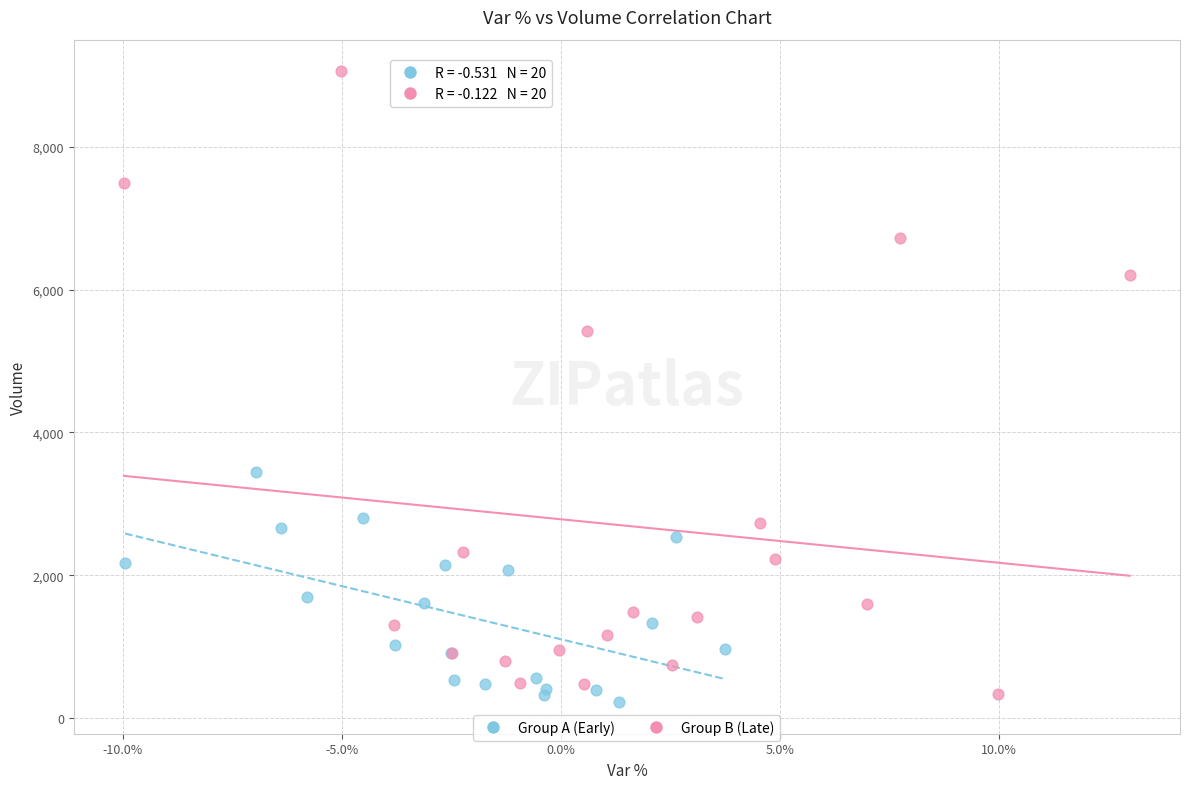

Which series reaches the maximum Y coordinate?

Group B (Late)